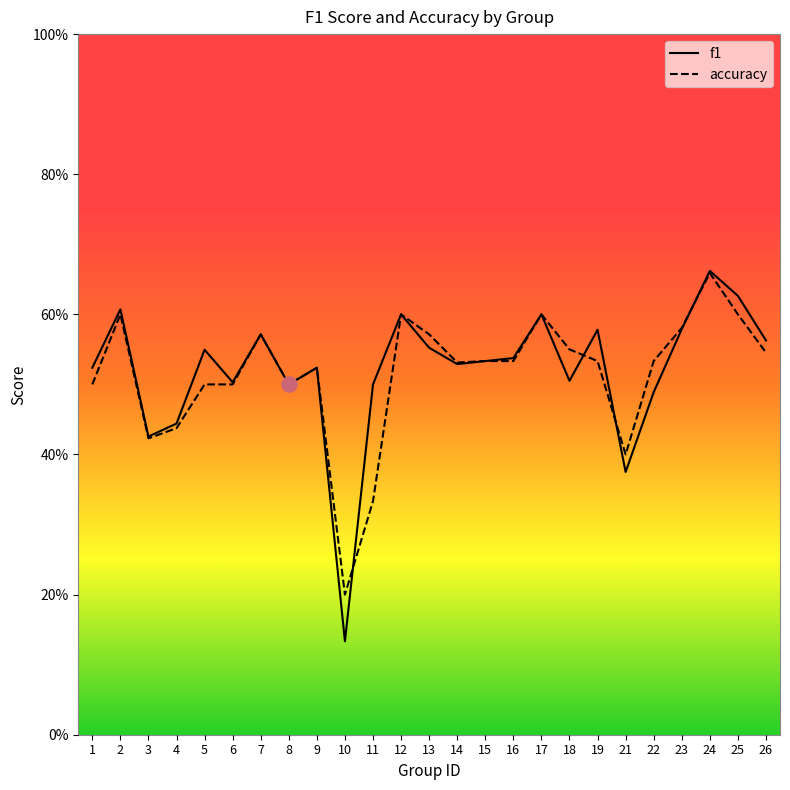

Which series has the largest total across all categories?

f1